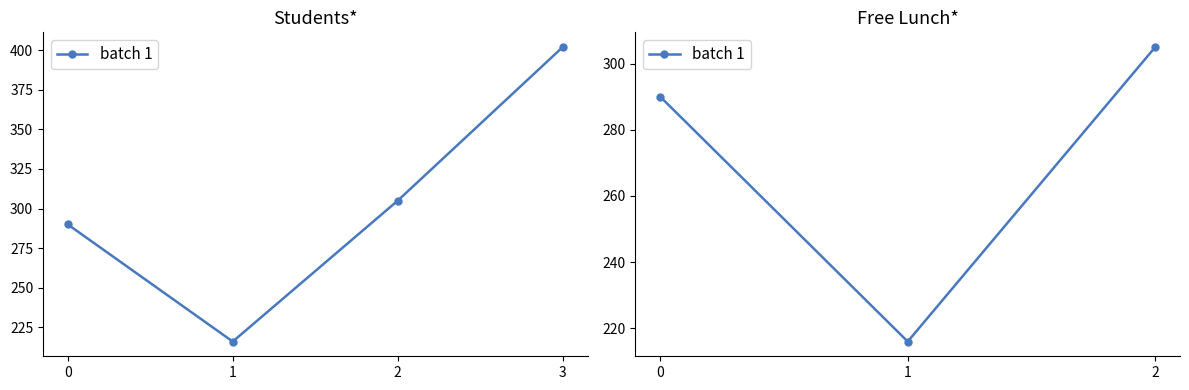

Which label corresponds to the smallest value in the chart?

1